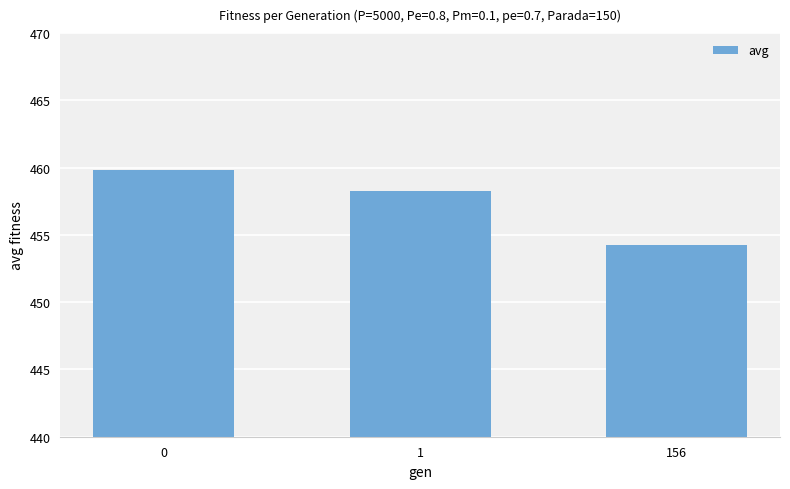

Rank the categories by value from lowest to highest.

156, 1, 0